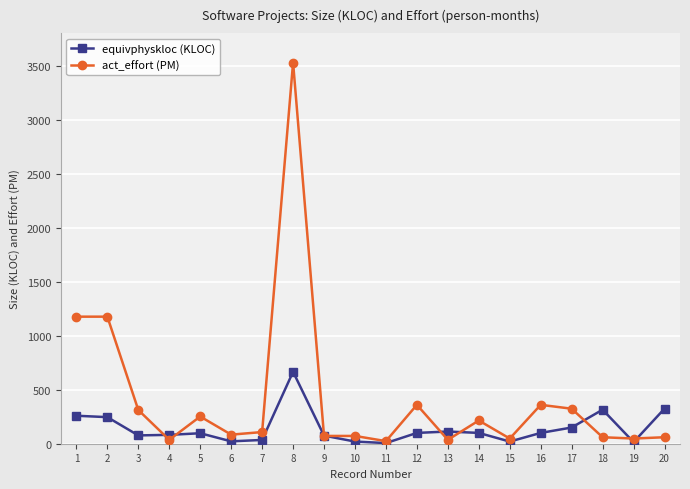

True or false: act_effort (PM) has more than 0 points higher than both neighbors.

True